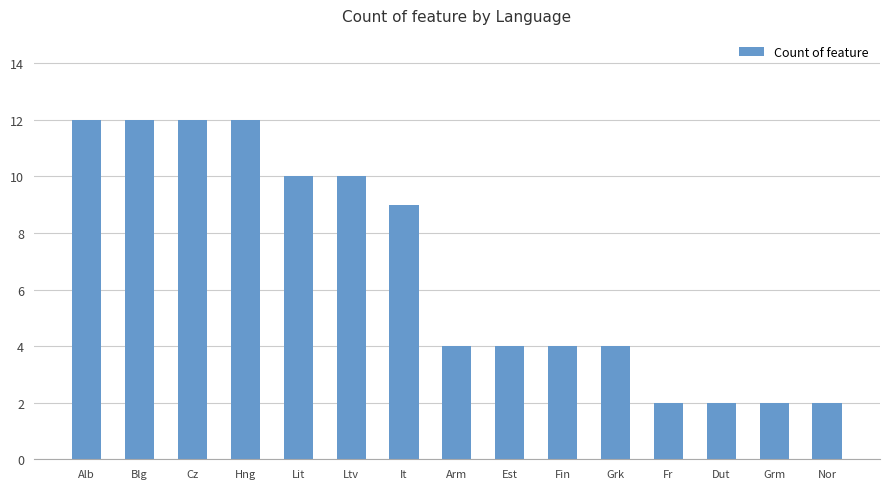

What is the average value?

7